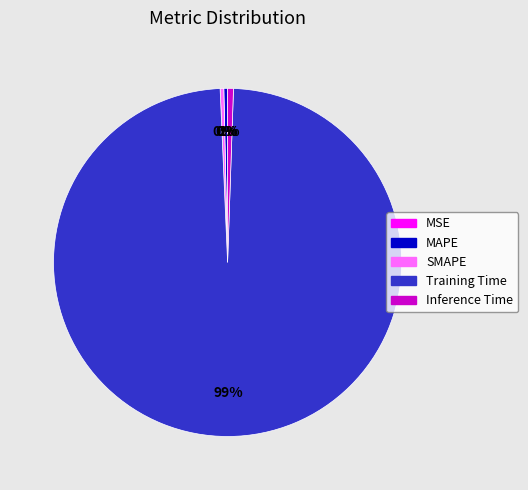

To the nearest percent, what is the difference between the Training Time and Inference Time slice percentages?

98%